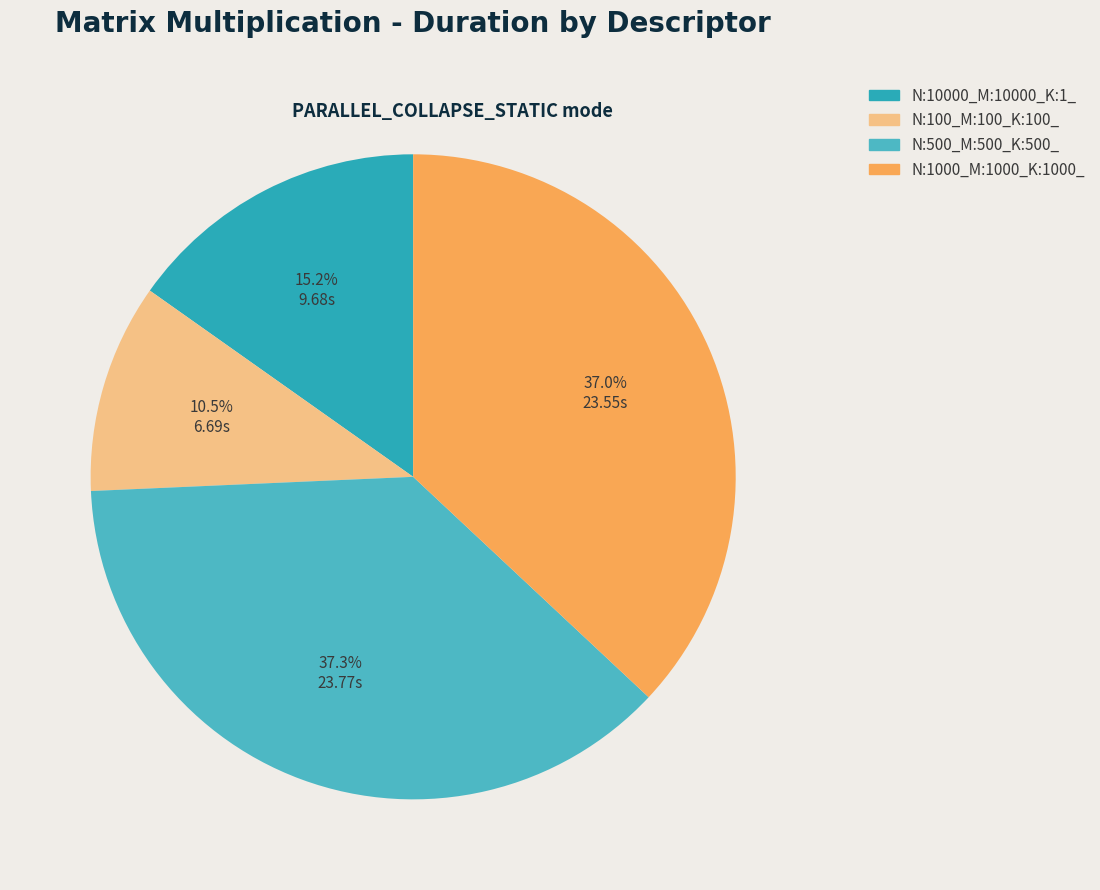

Between N:500_M:500_K:500_ and N:1000_M:1000_K:1000_, which is larger?

N:500_M:500_K:500_